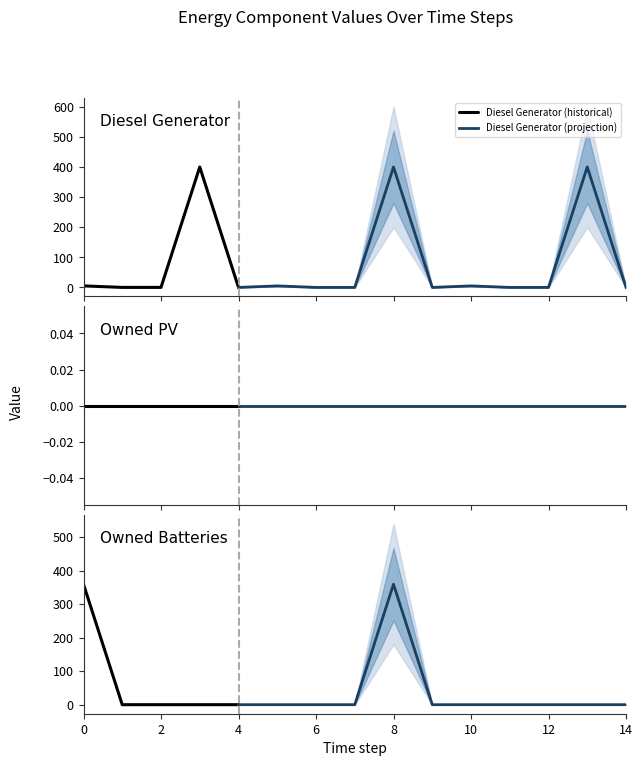

Which category has the lowest value across all series?

7